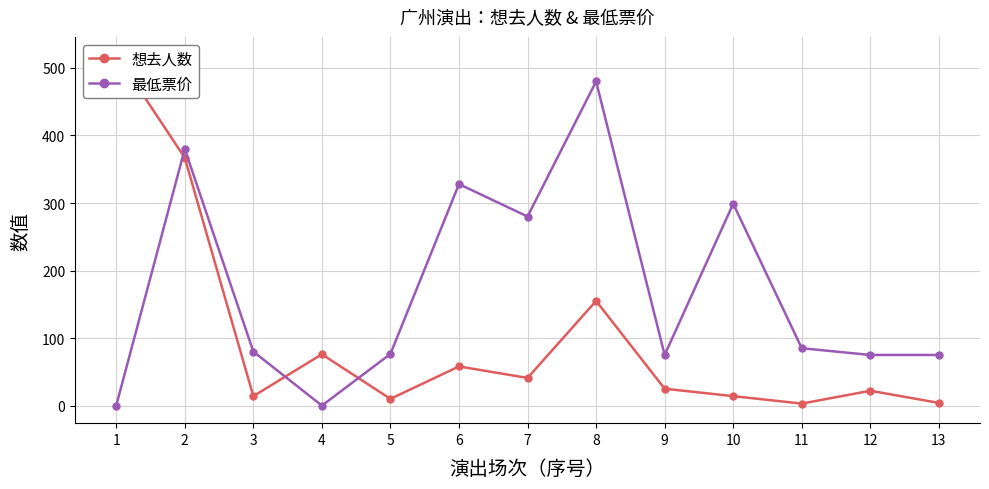

The value of 想去人数 at 11 is 1.8. True or false?

False